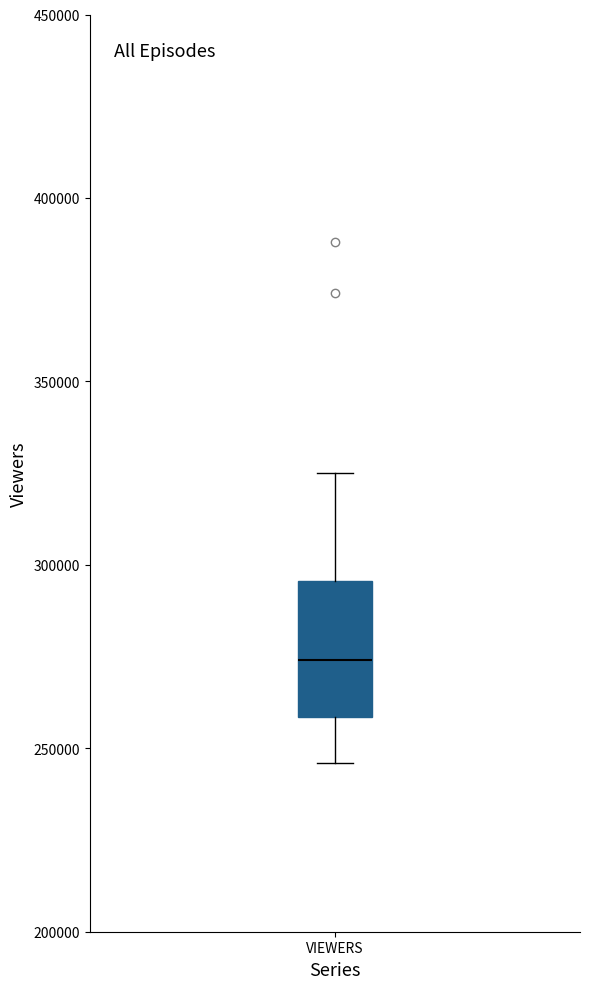

Read this box plot against the y-axis: the position of the median line, the range covered by the box, and the ends of both whiskers. The values are not printed on the chart, so give them approximately, as read against the axis.

median 275000, box 260000 to 295000, whiskers 245000 to 325000